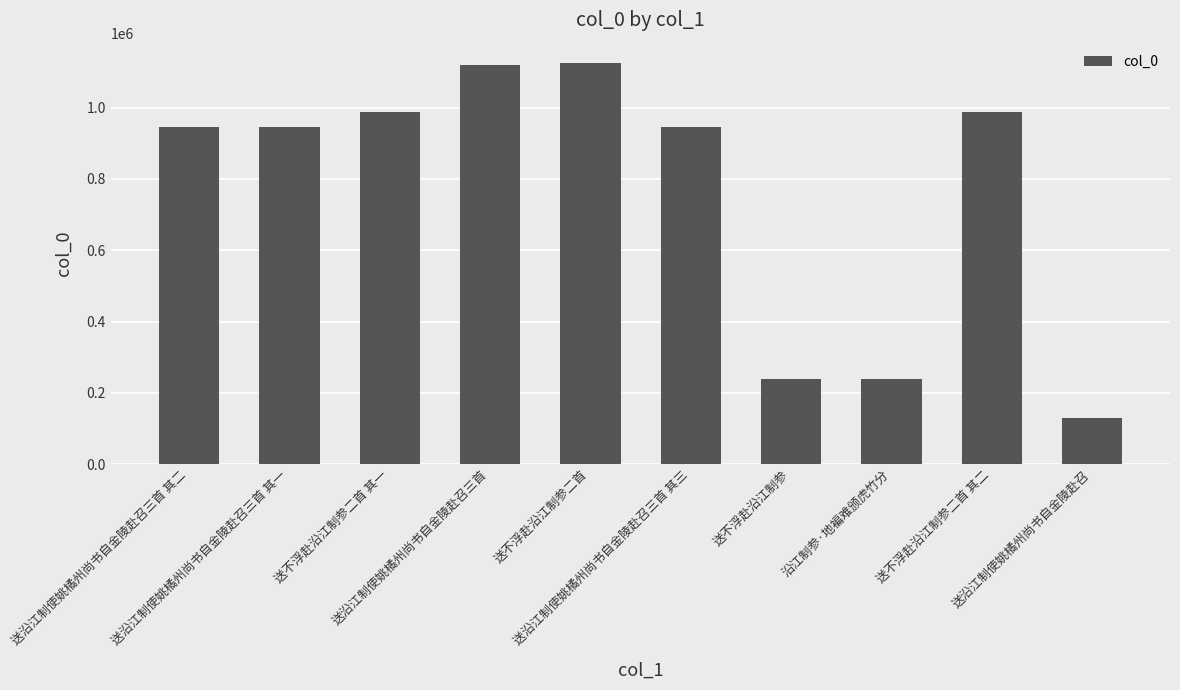

Is it true that the value at 送沿江制使姚橘州尚书自金陵赴召三首 is 1770635?

False